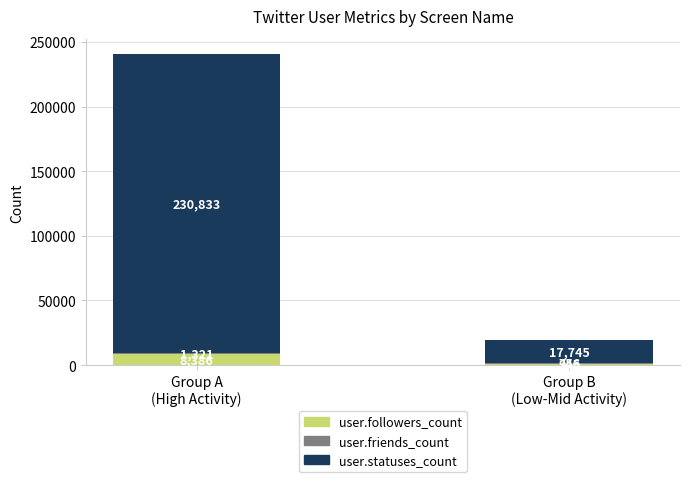

What is the total value across all series at Group B
(Low-Mid Activity)?

19446